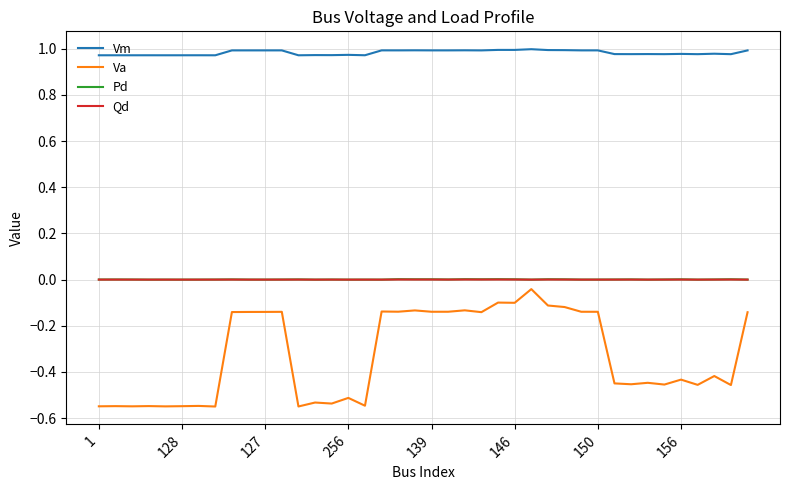

Which series has the largest total across all categories?

Vm